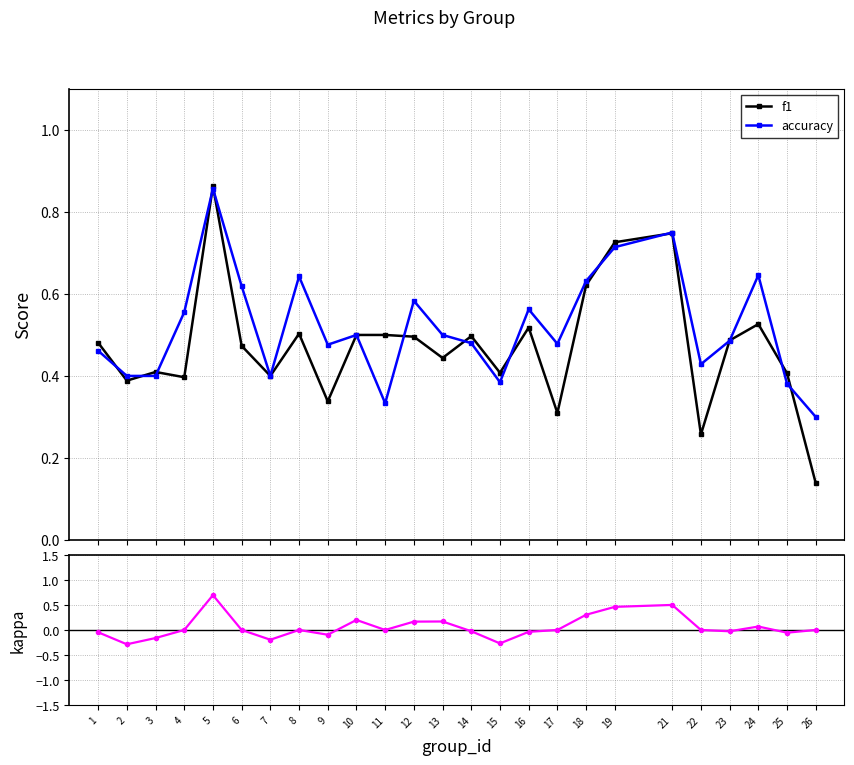

Where do f1 and accuracy first cross each other?

1 and 2